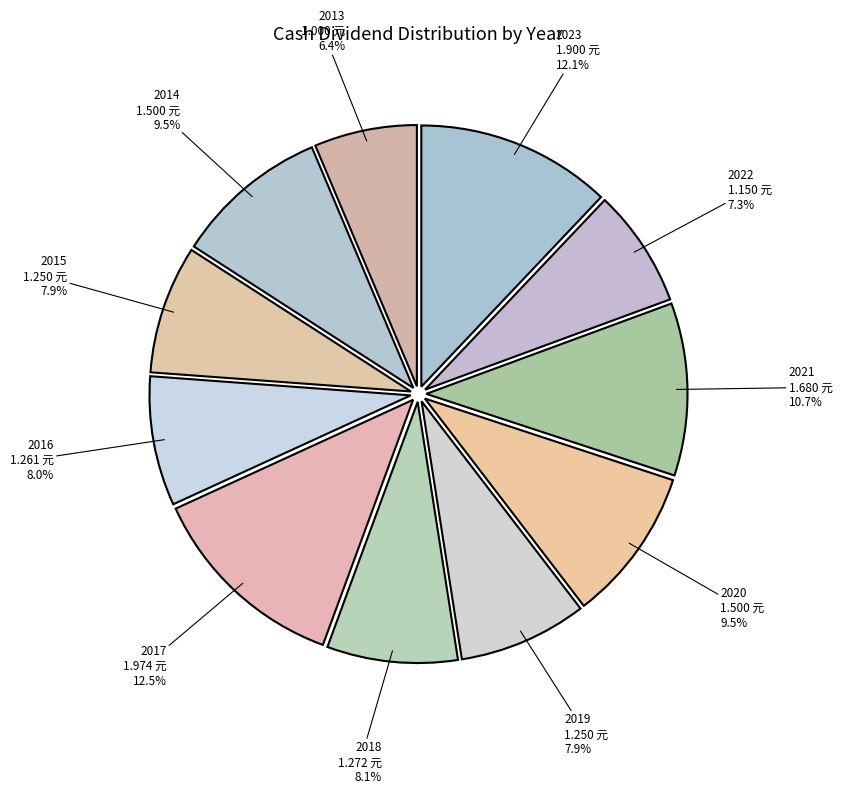

Is the sum of 2018 and 2019 greater than half?

No